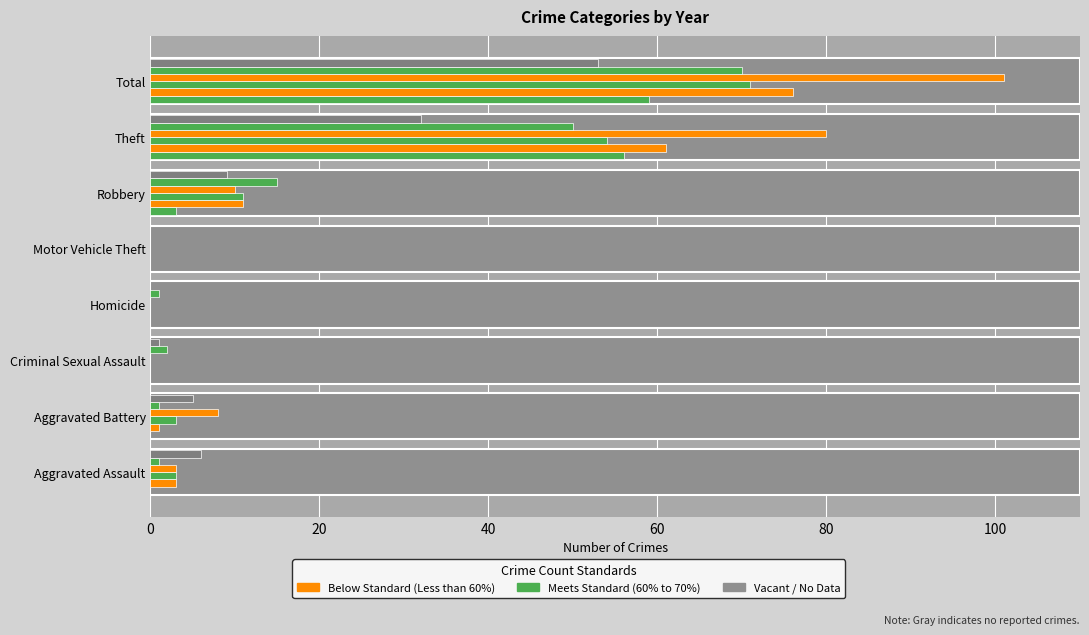

Between Criminal Sexual Assault and Robbery, which is larger?

Robbery